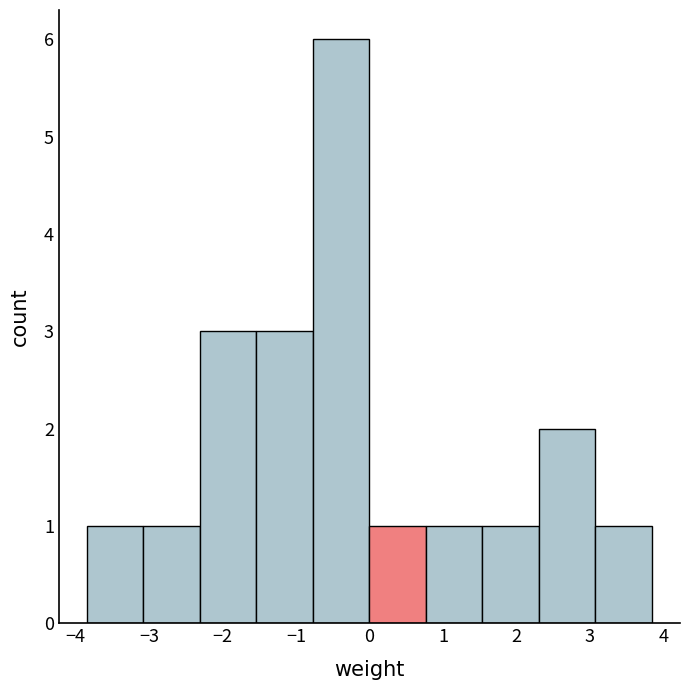

Over which range of the x-axis is the bar tallest?

-0.8 to 0.0